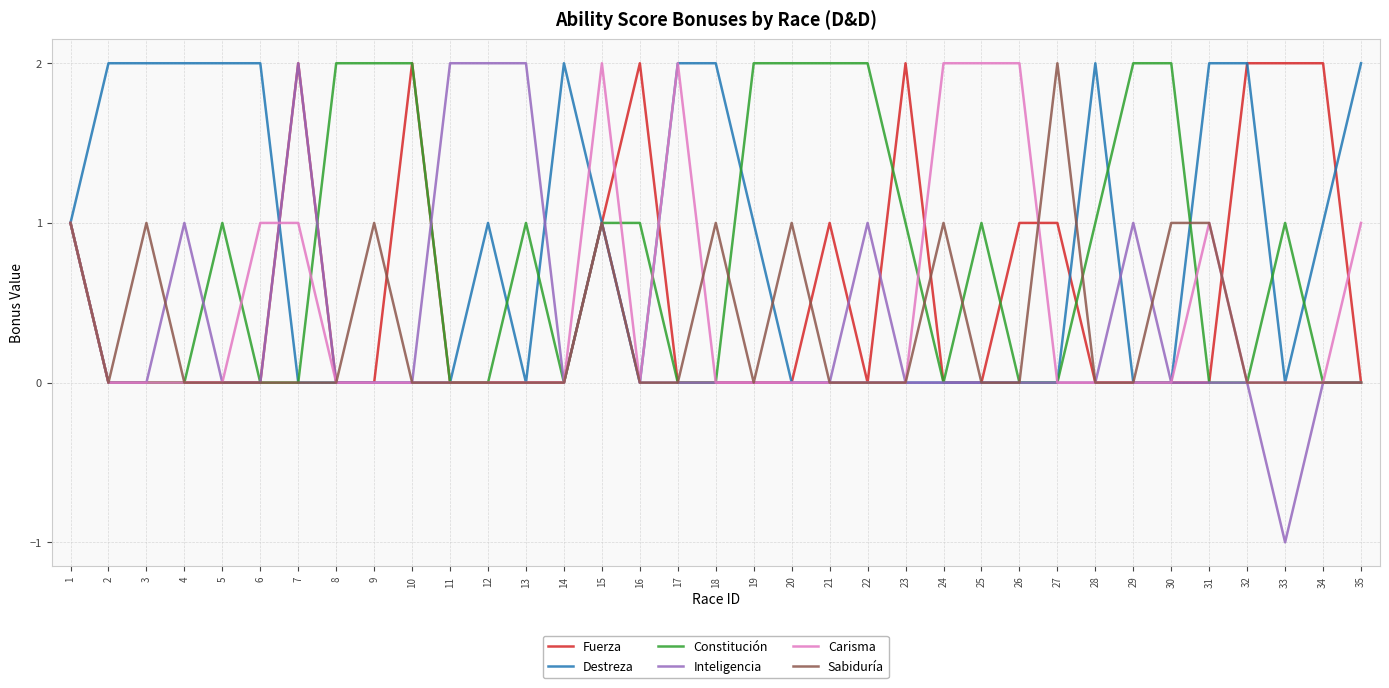

At which category does Inteligencia reach its first local peak?

4